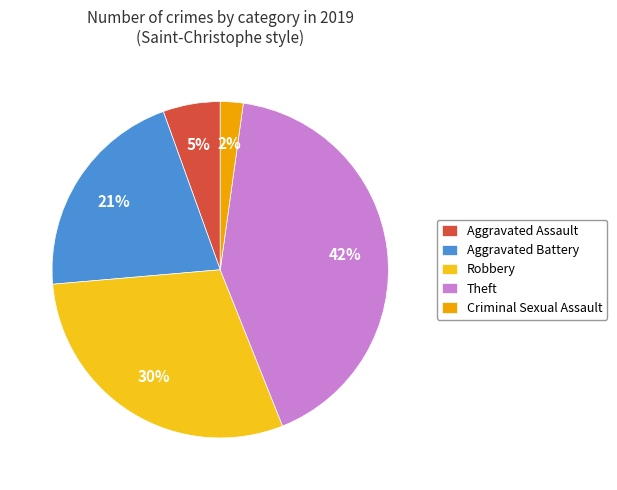

Do Theft and Aggravated Battery together represent more than half of the pie?

Yes